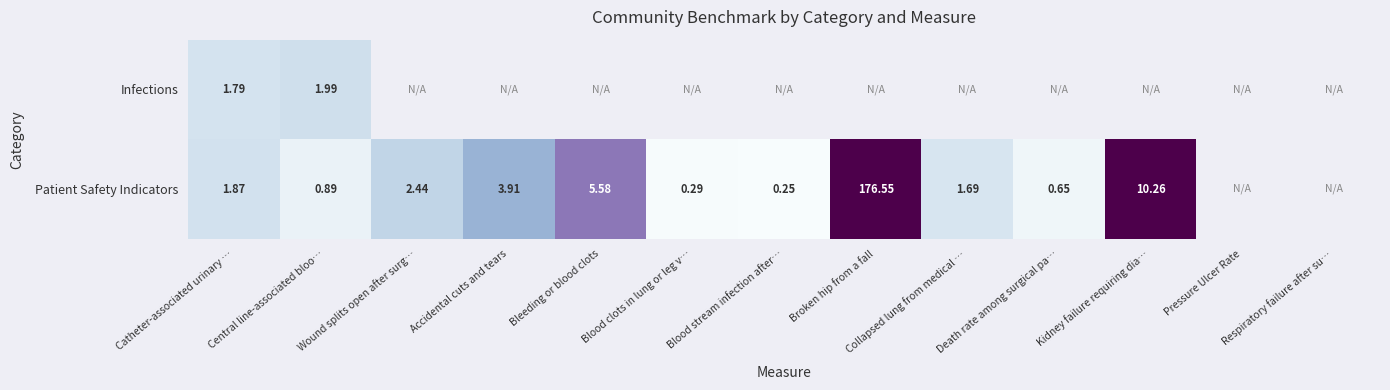

At Catheter-associated urinary …, list the series in order from smallest to largest.

Infections, Patient Safety Indicators